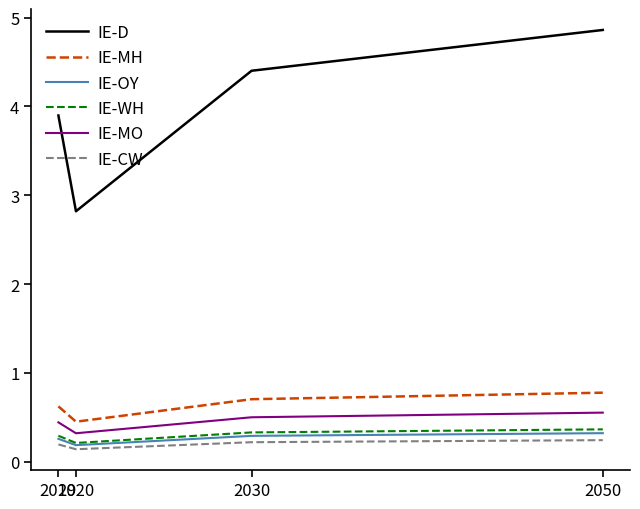

How many IE-OY values are between 0 and 1?

4